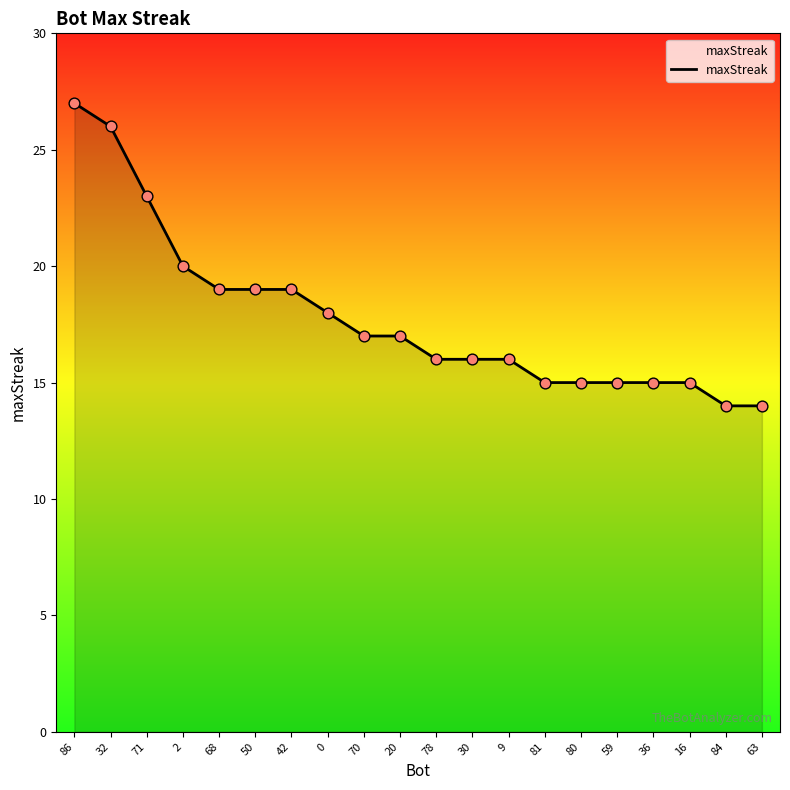

What is the ratio of the value at 63 to the value at 86?

0.5